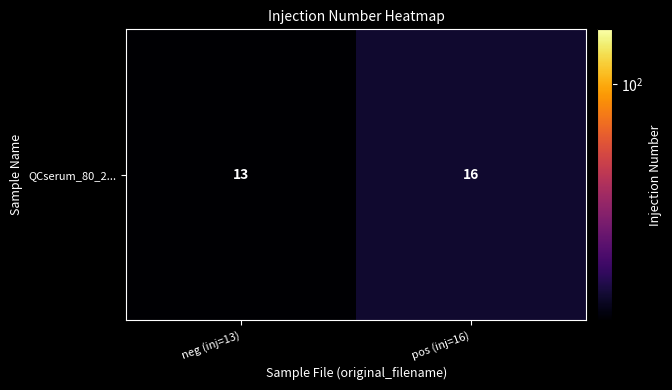

Reading right to left, extract all data points from this chart.

16	13